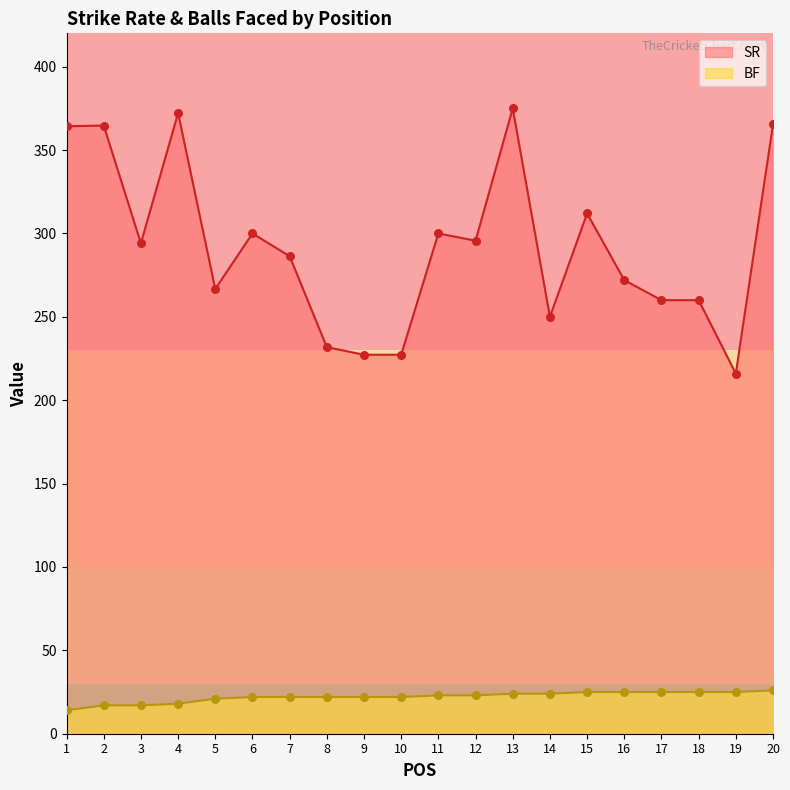

At which category is the sum across all series the highest?

13